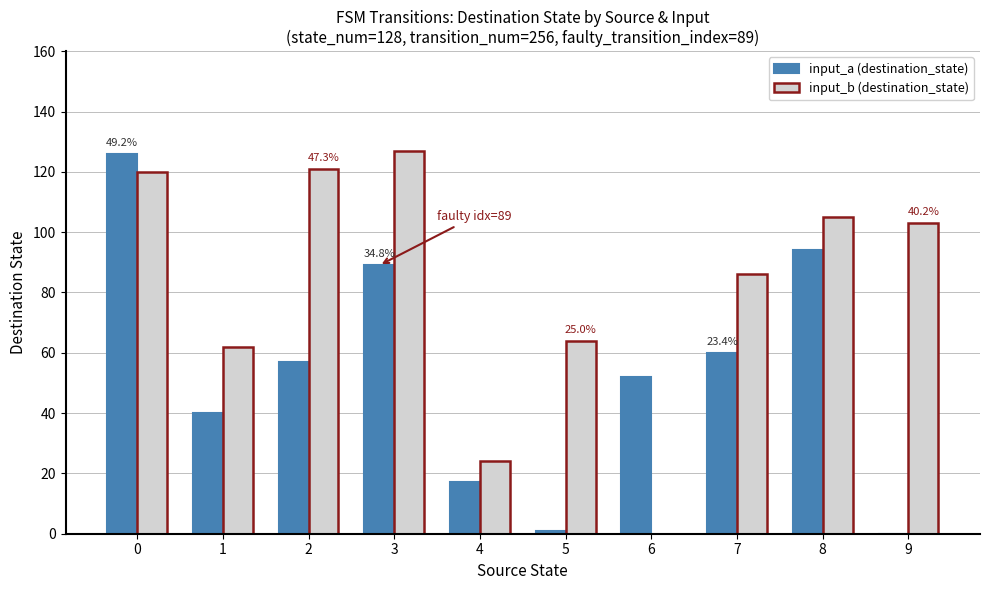

Where is input_a (destination_state) nearest to the value 63?

7